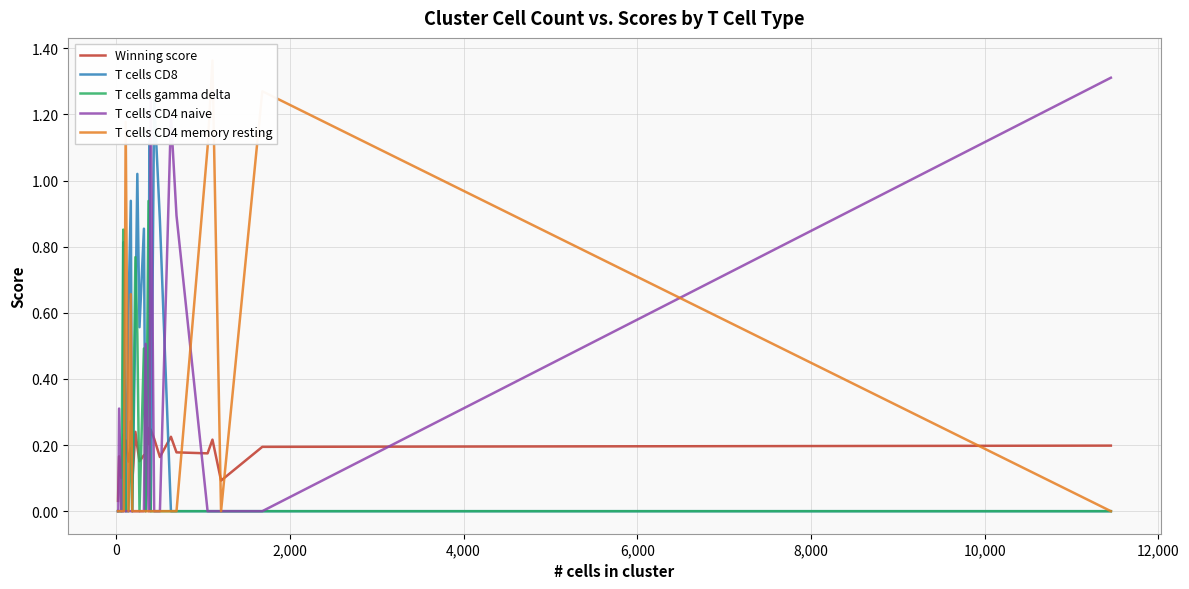

How many intersections are there between Winning score and T cells CD4 naive?

9